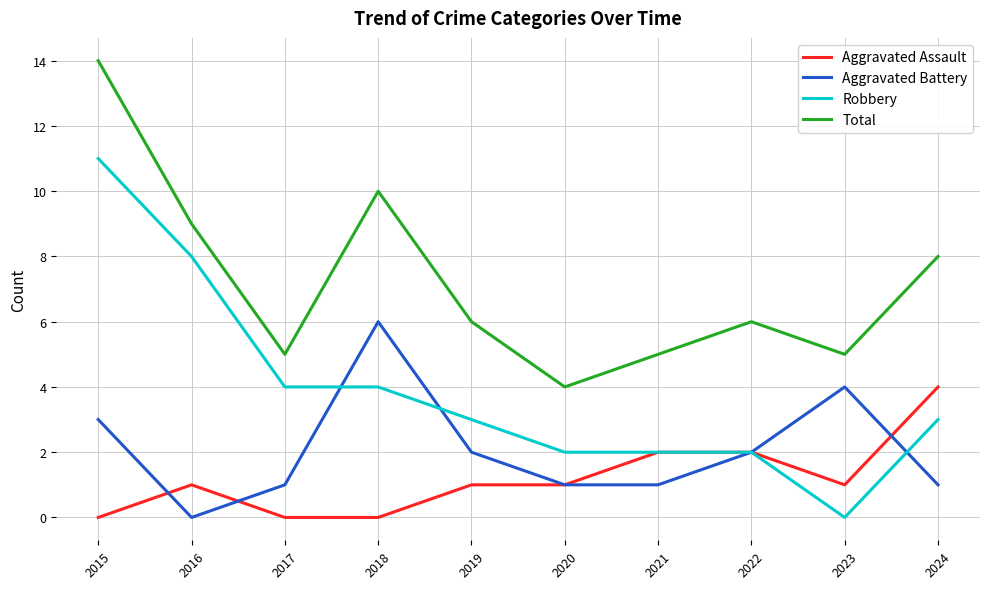

True or false: Aggravated Battery has a value of 3 at 2019.

False